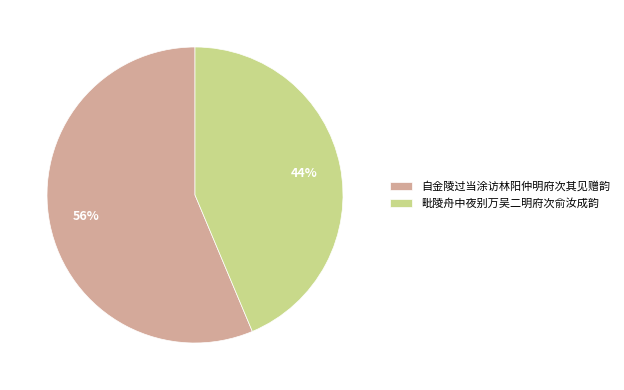

To the nearest percent, what is the average slice percentage?

50%